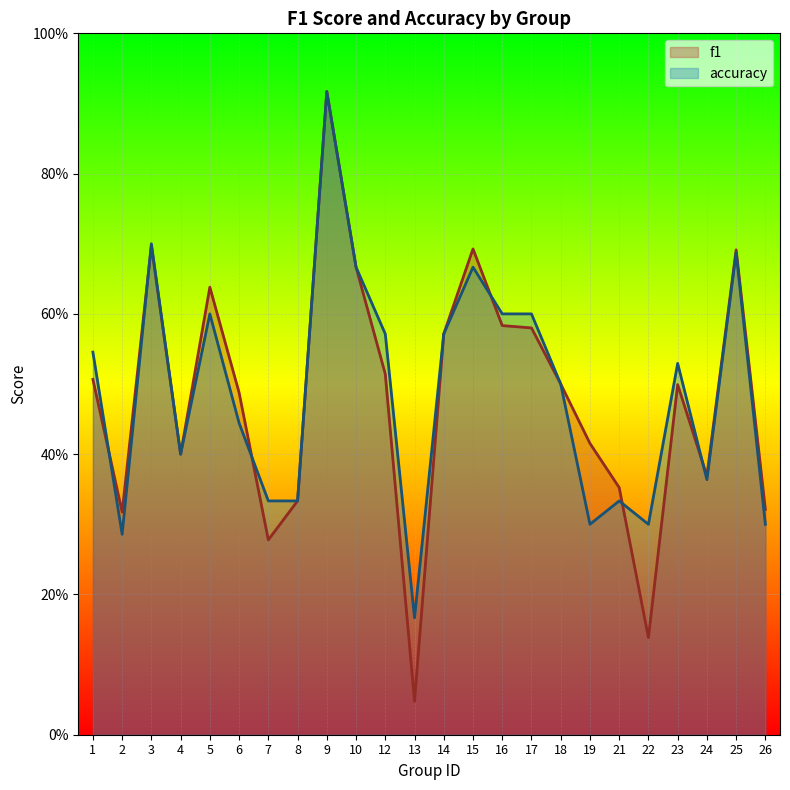

Where is the first local minimum for f1?

2